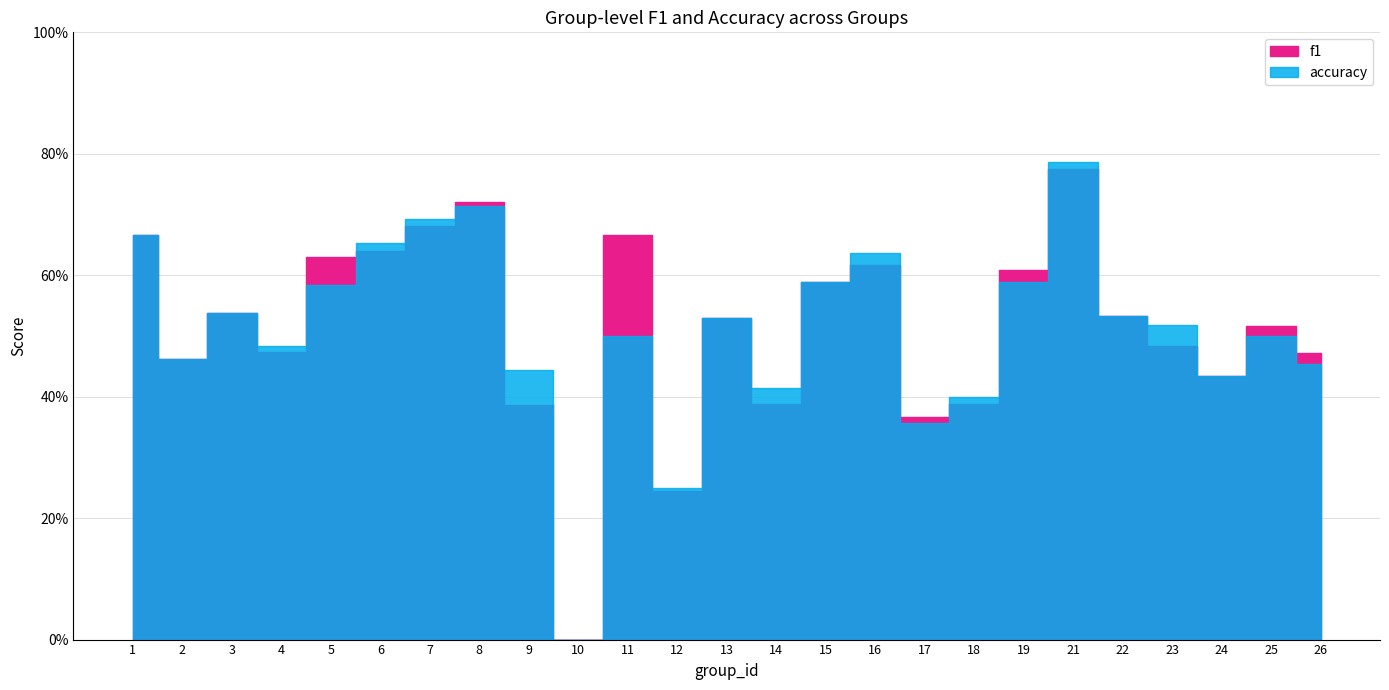

What is the difference between the accuracy values at 6 and 14?

0.2